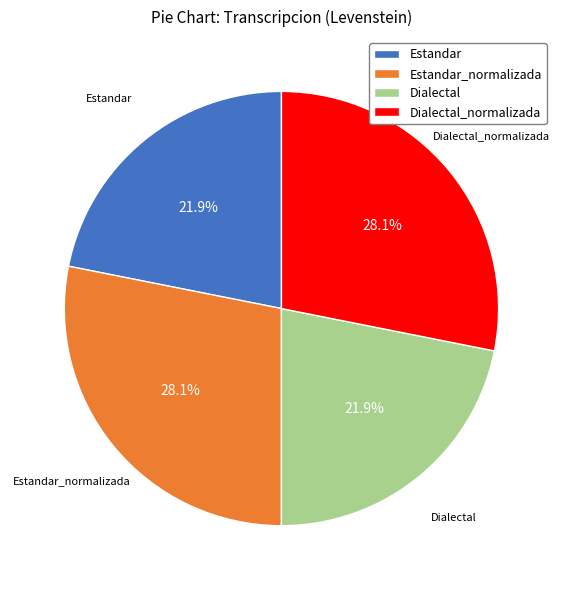

Combined, what portion of the pie is Estandar_normalizada and Estandar?

50.0%